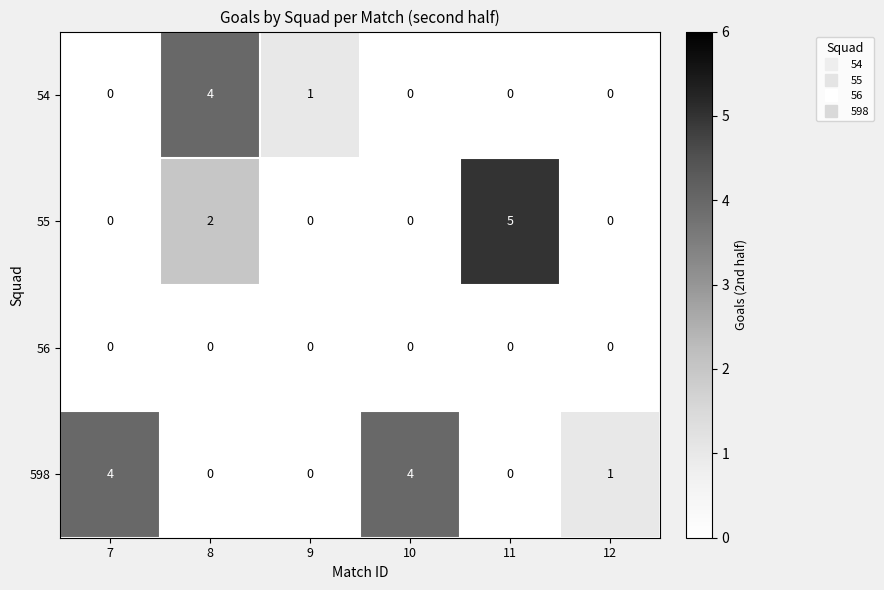

Which series has the widest spread of values?

55